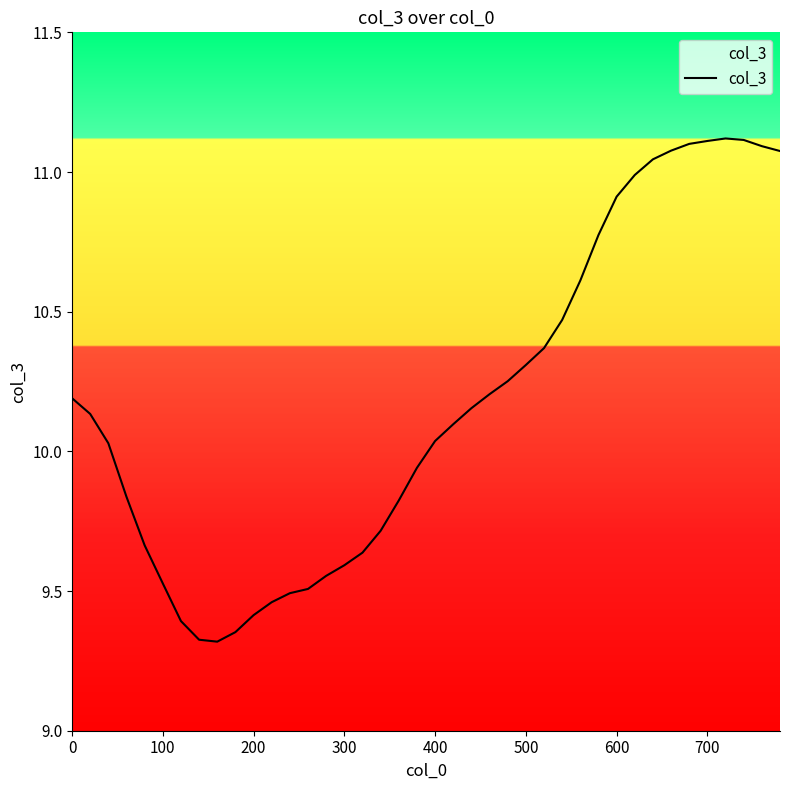

What is the difference between the maximum and minimum values?

1.8